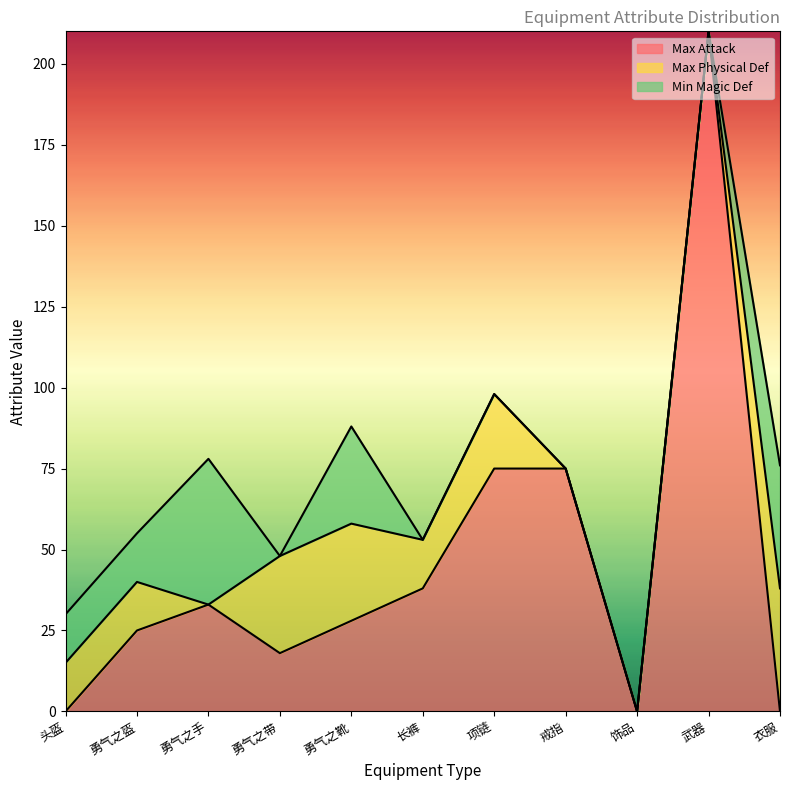

Is it true that Max Attack equals 0 at 衣服?

True